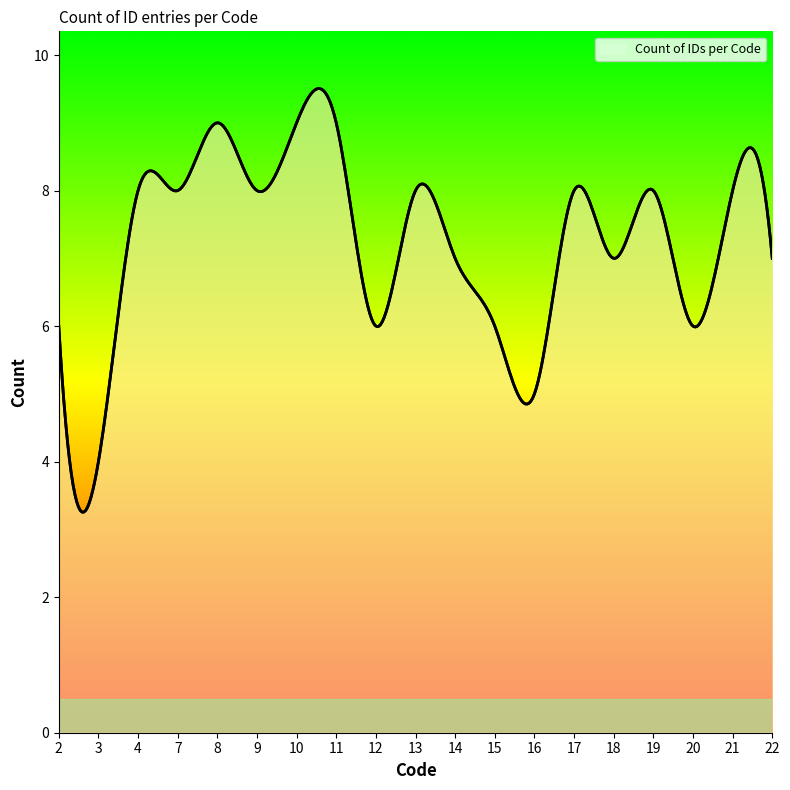

What is the minimum value shown in the chart?

3.3